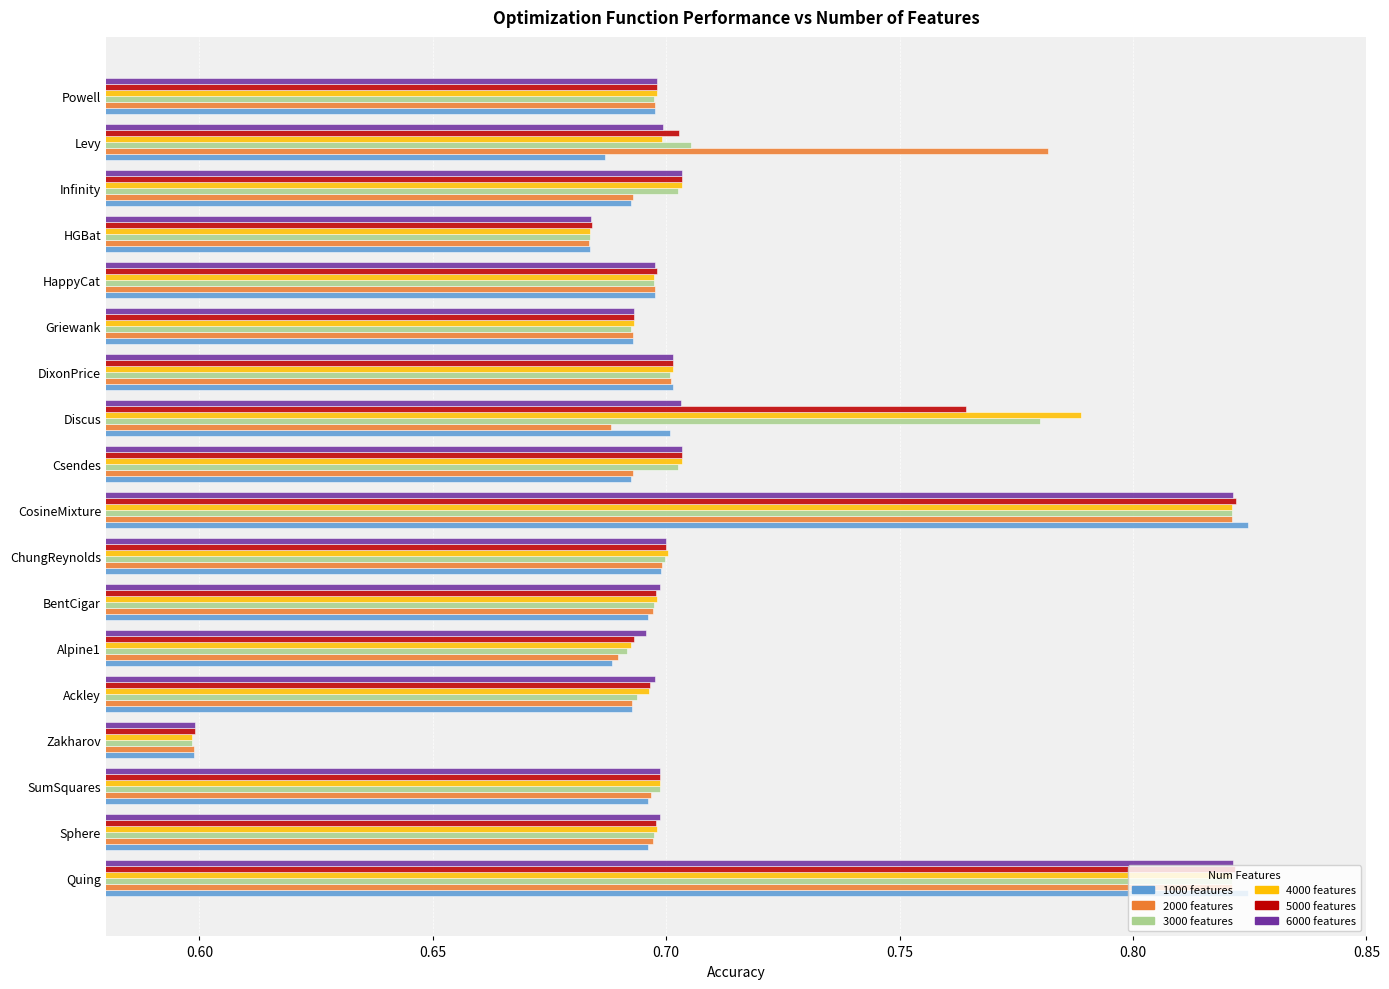

What is the total value across all series at CosineMixture?

4.9